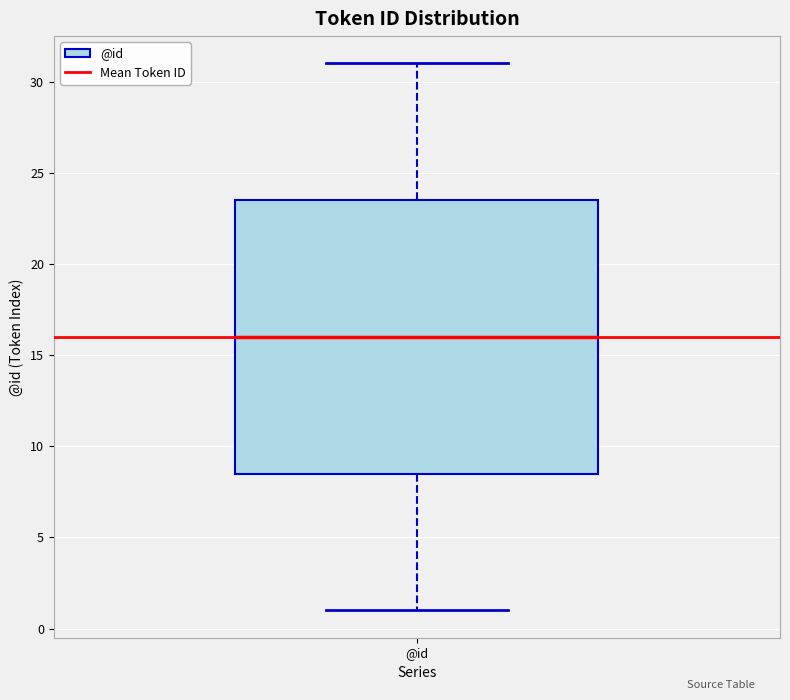

Transcribe this box plot: give where the median line is, the range the box spans, and where the two whiskers end, as read against the y-axis. The values are not printed on the chart, so give them approximately, as read against the axis.

median 16.0, box 8.5 to 23.5, whiskers 1.0 to 31.0